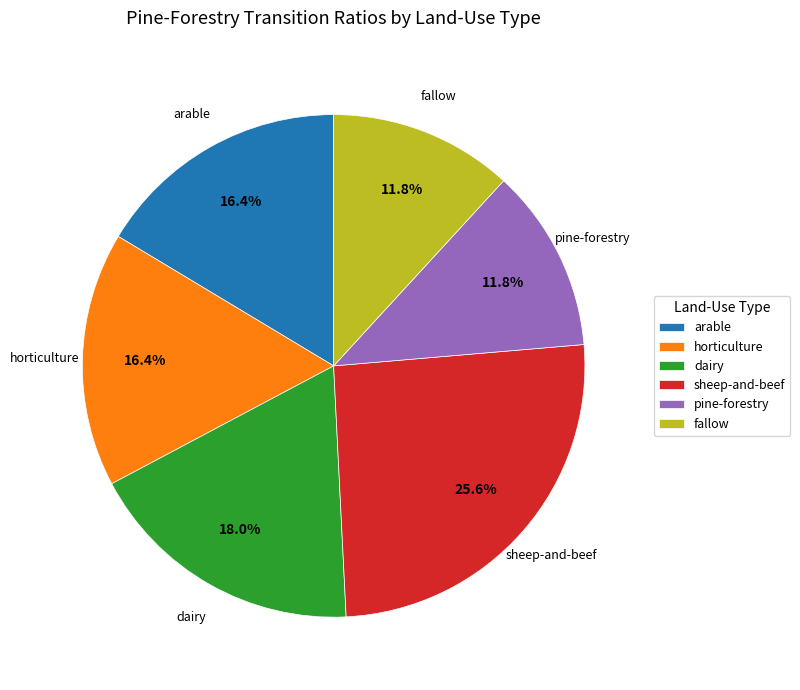

The arable slice represents 29% of the pie. True or false?

False